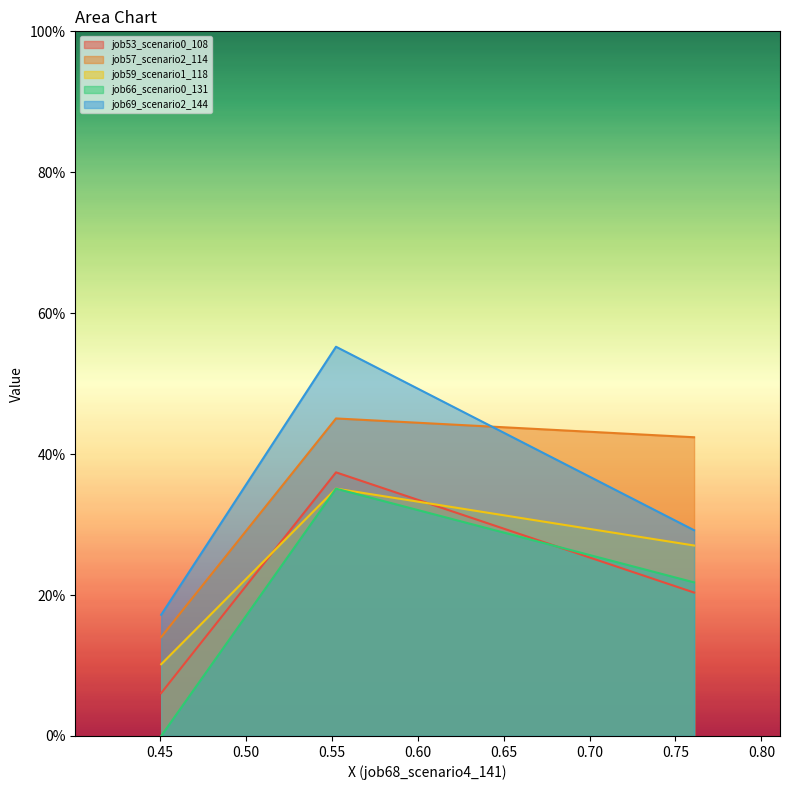

True or false: job53_scenario0_108 has a value of 0.2 at B11.

True